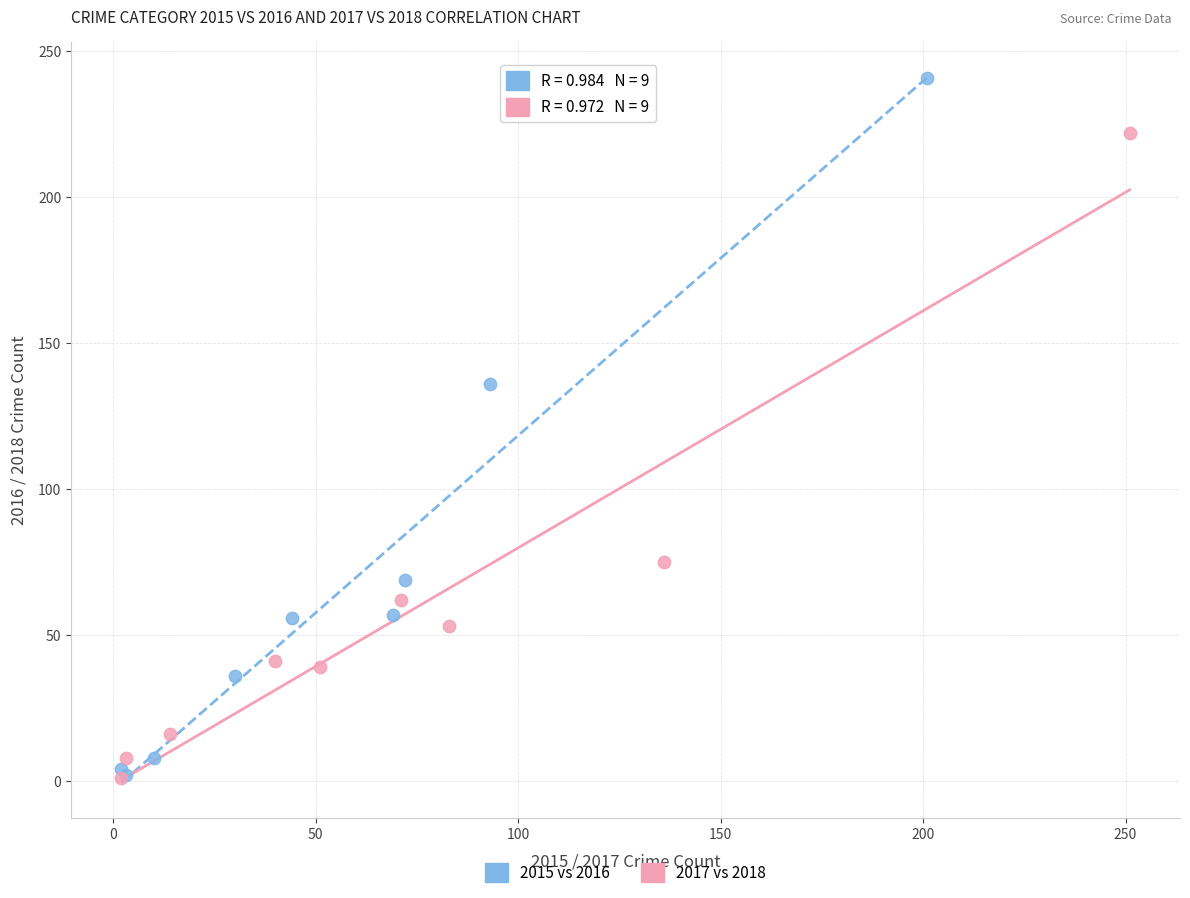

Which series reaches the maximum Y coordinate?

2015 vs 2016